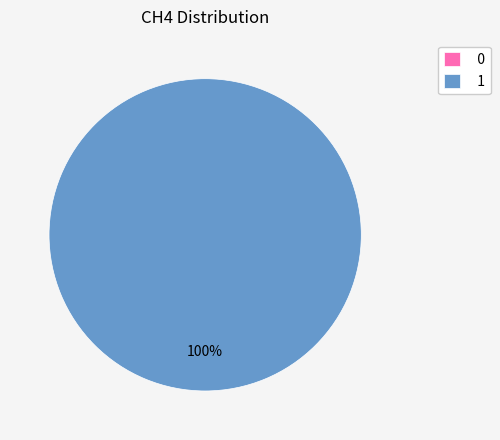

To the nearest percent, what is the average slice percentage?

50%